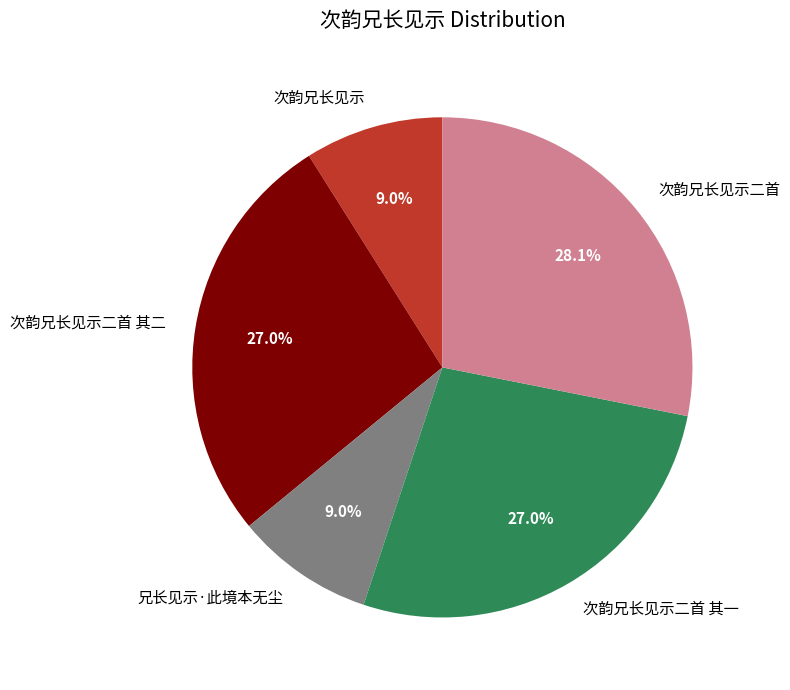

Count the number of slices in the pie.

5